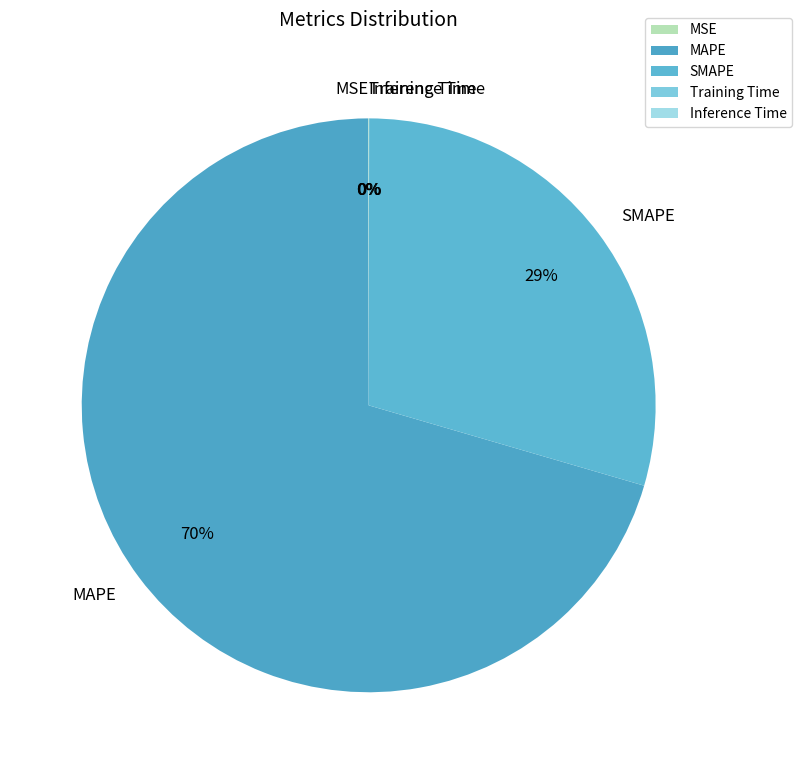

Which slice is the largest?

MAPE